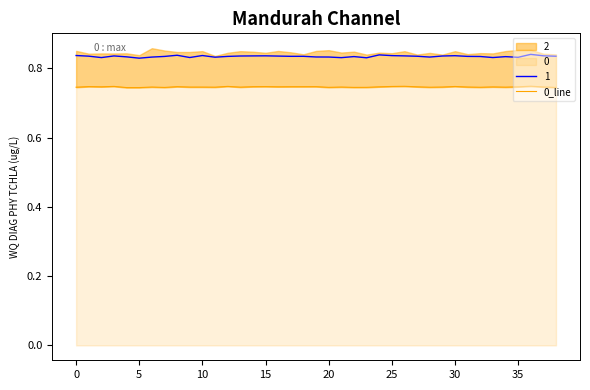

Which has a higher value, 36 or 22?

36